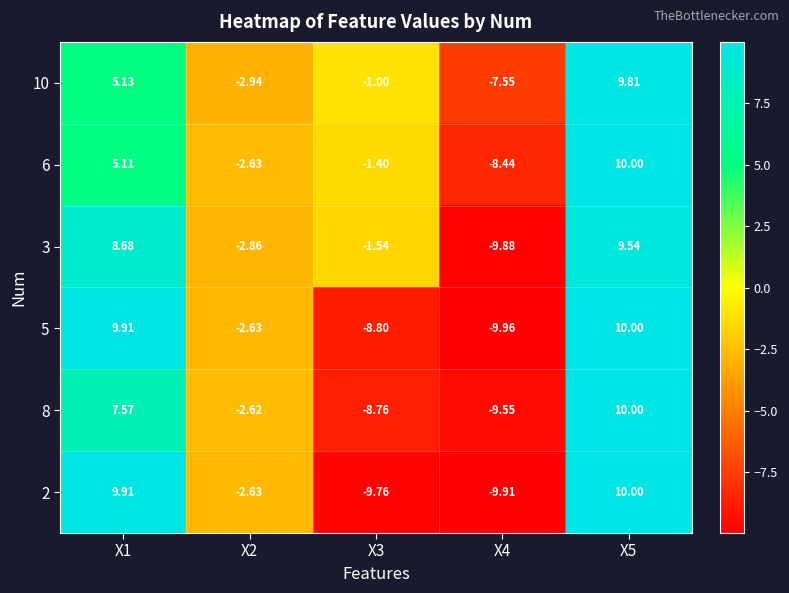

Is the value of 2 at X2 greater than the value of 10 at X3?

No